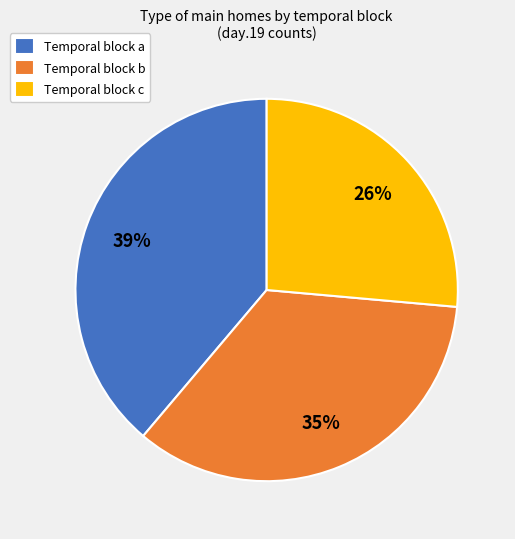

Is it true that Temporal block c is 13% of the pie?

False